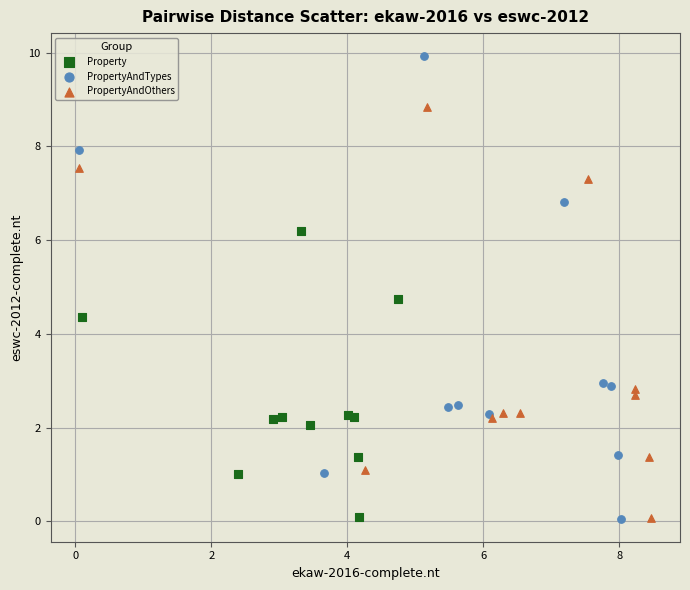

Which series has the widest spread of Y values?

PropertyAndTypes